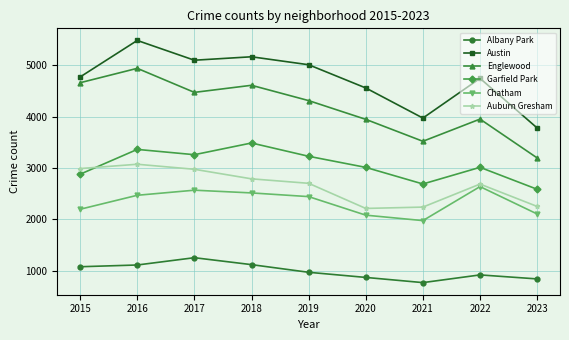

Count the number of categories in the chart.

9